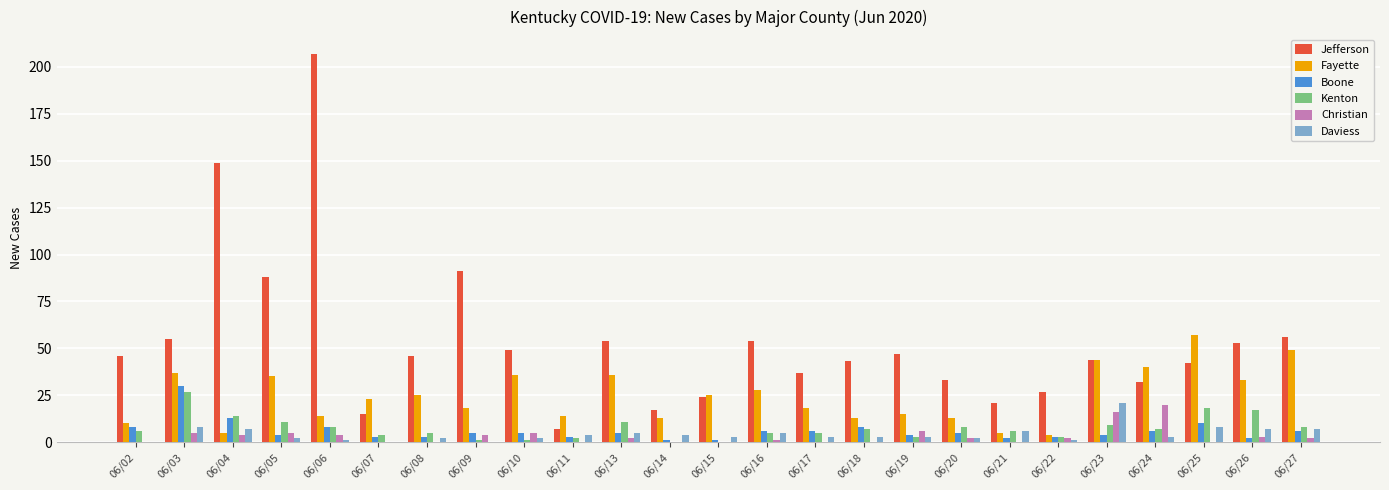

Which series changed the most between 06/16 and 06/22?

Jefferson